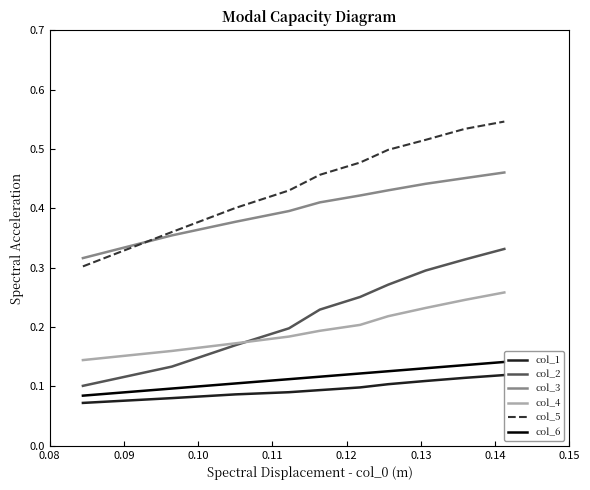

Which series has the widest spread of values?

col_5